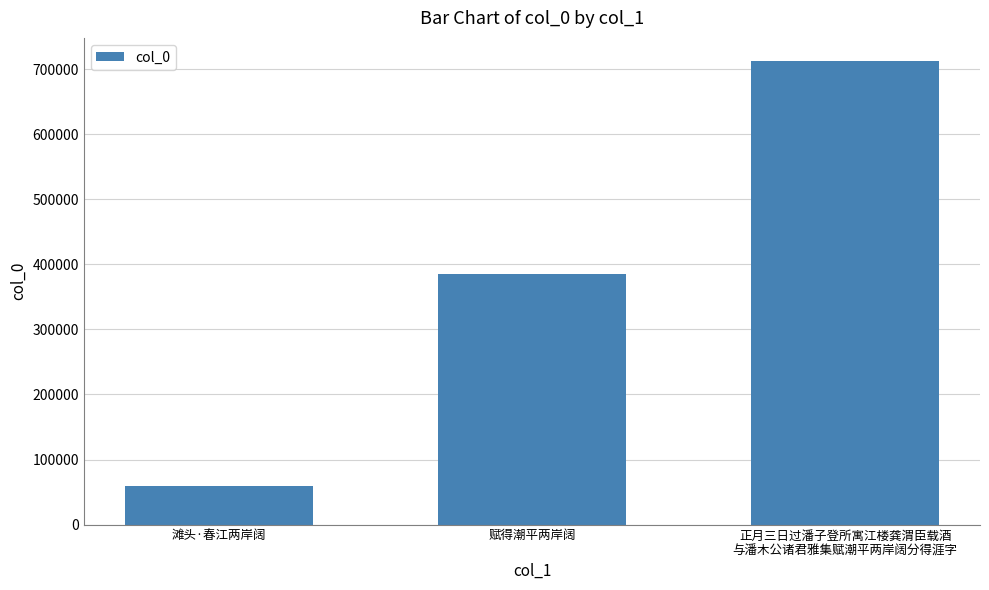

Which label corresponds to the smallest value in the chart?

滩头·春江两岸阔